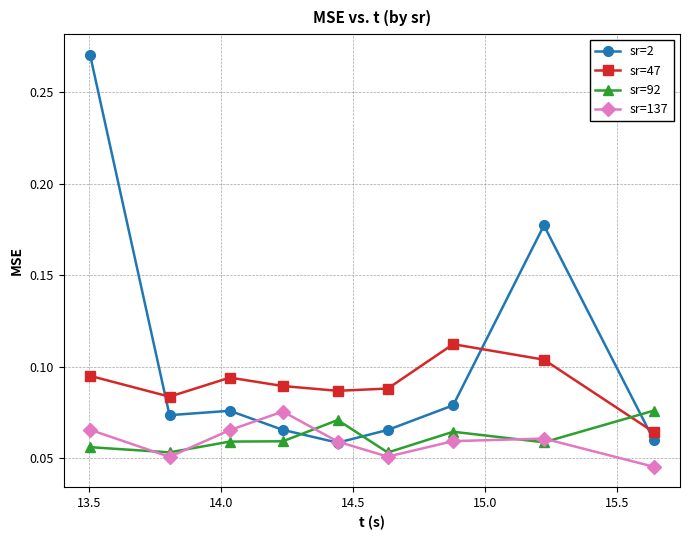

What is the sum of all sr=92 values?

0.6